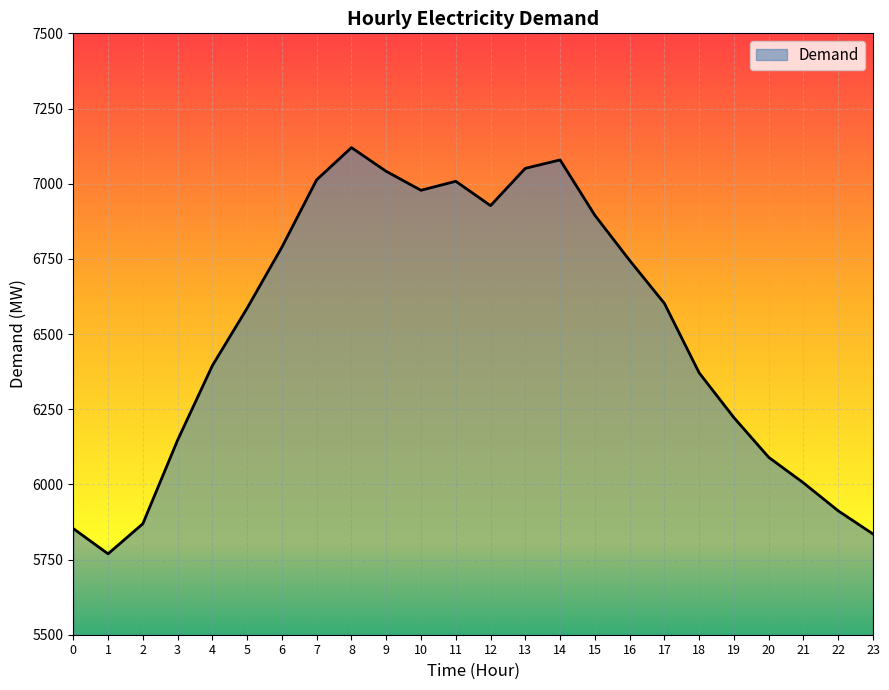

Where is the first local maximum?

8